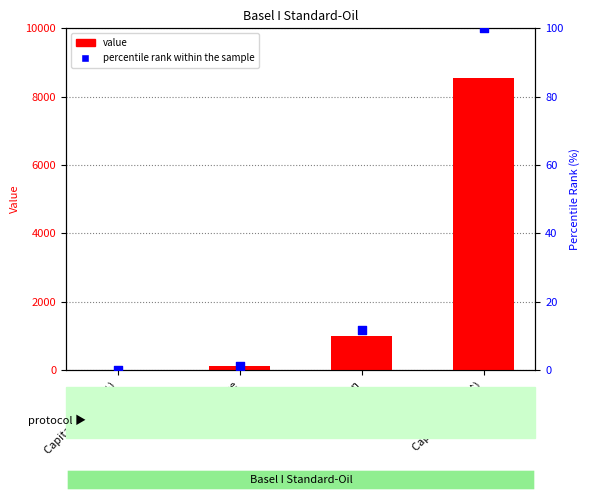

At which category is the sum across all series the highest?

Capital Charge ($)